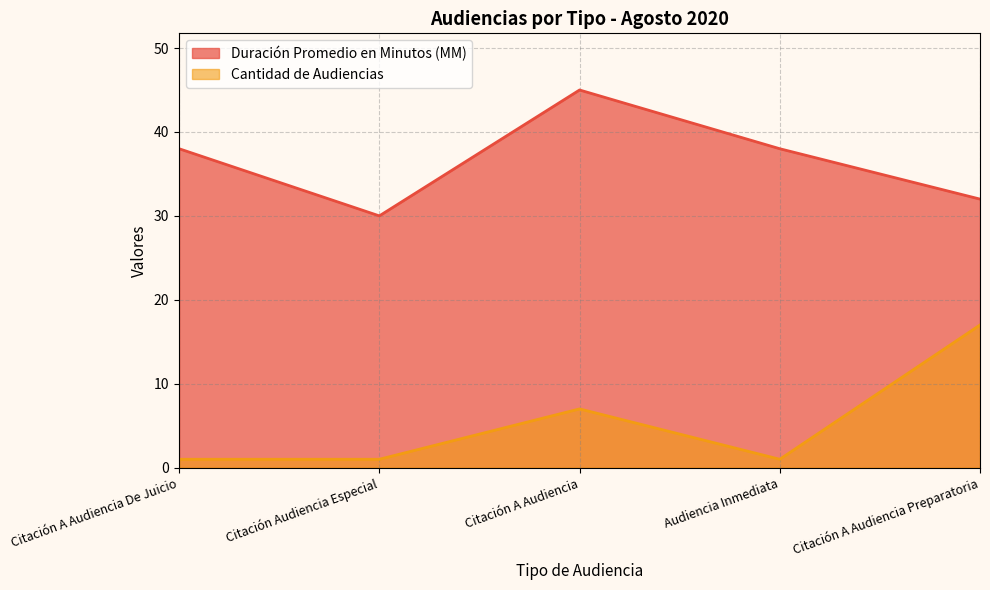

Count the number of data series in this chart.

2